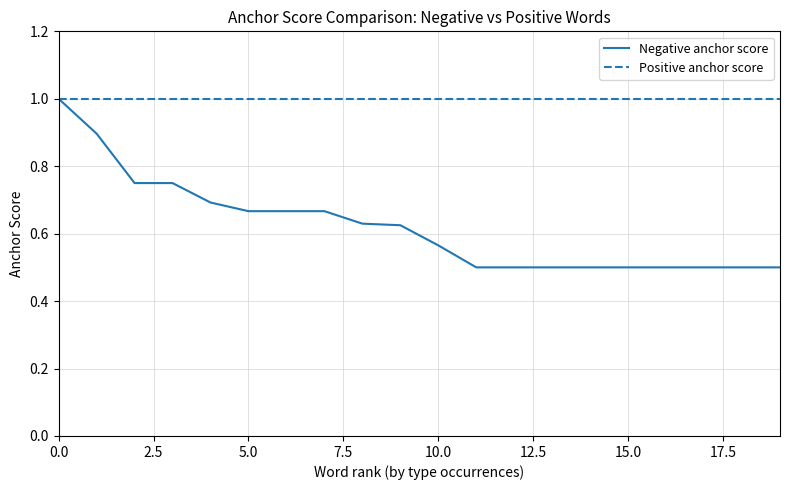

Which series has the largest total across all categories?

Positive anchor score